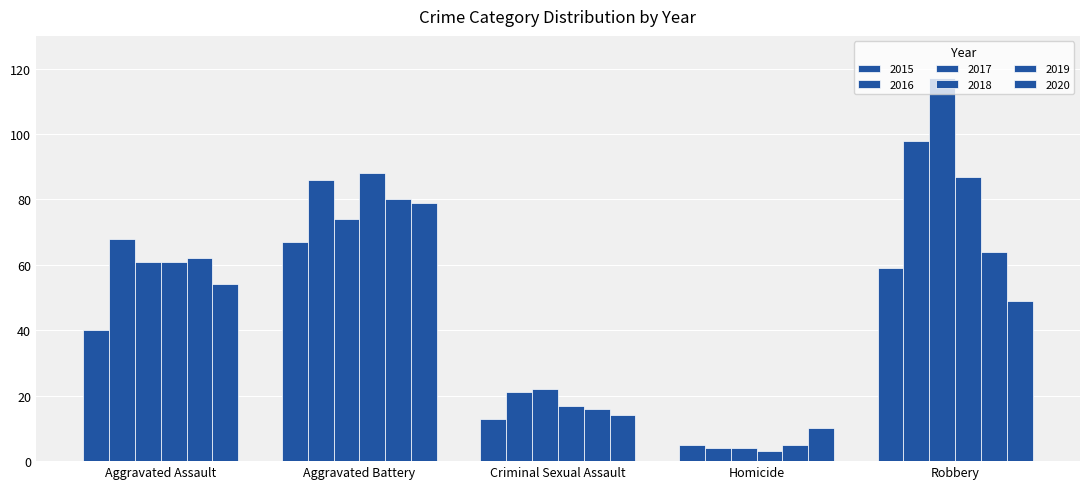

Does the chart contain any negative values?

No